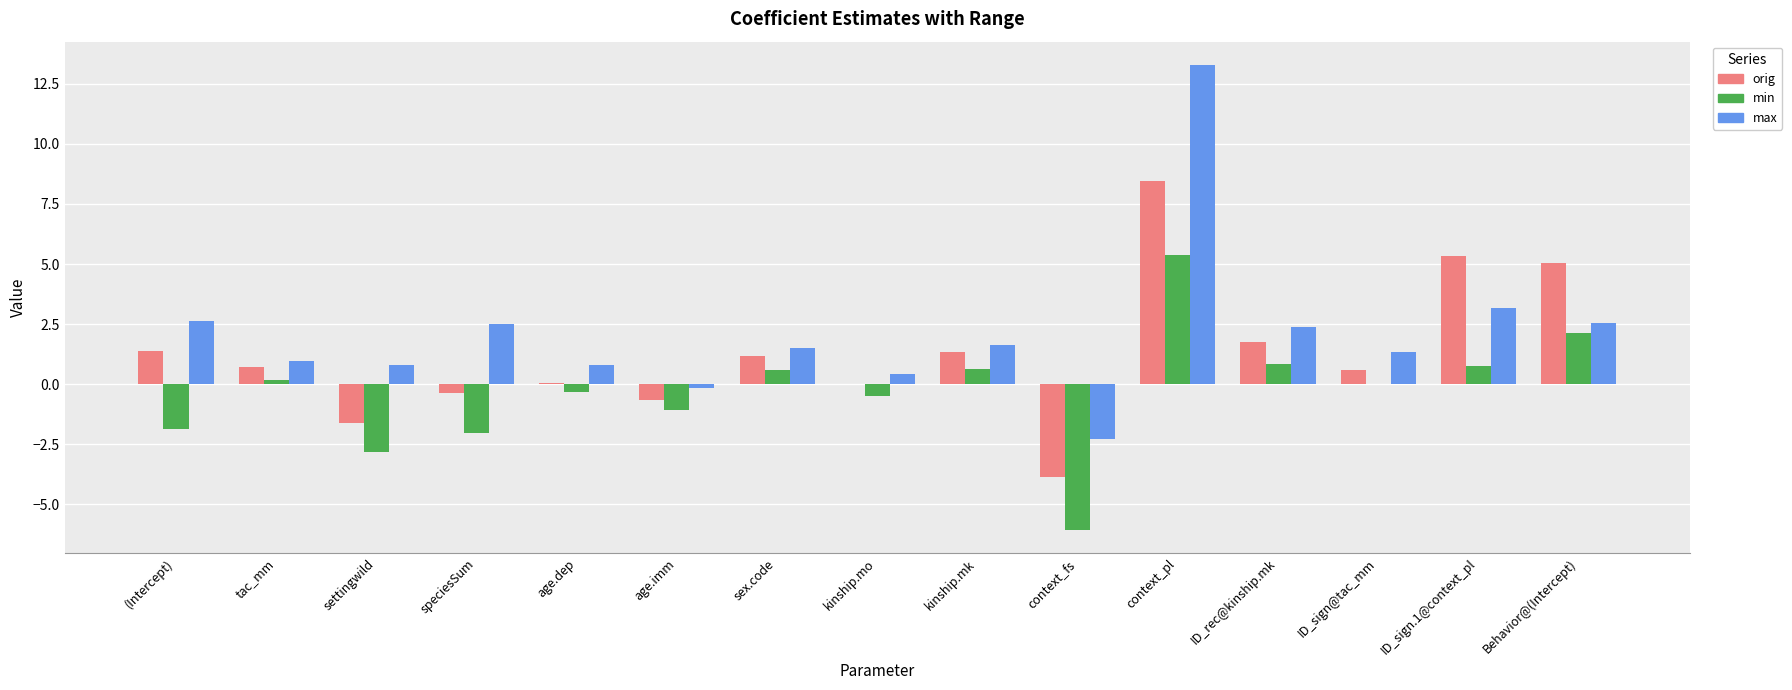

The value of max at Behavior@(Intercept) is 1.7. True or false?

False